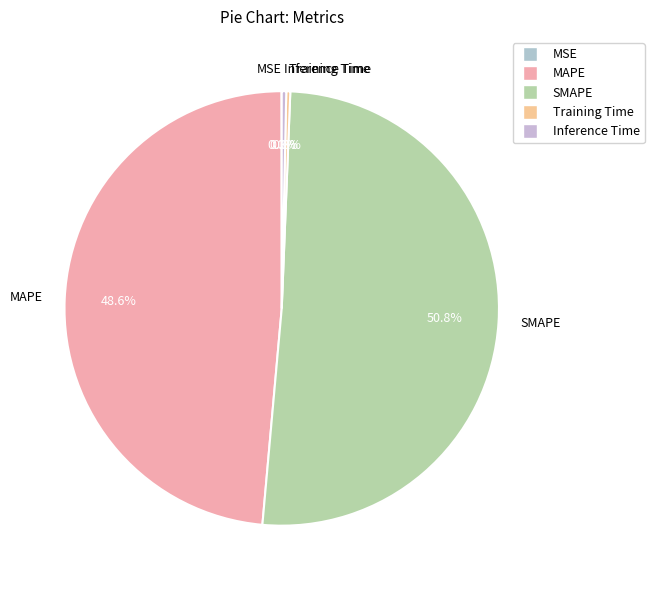

Is there a majority slice in this chart?

Yes